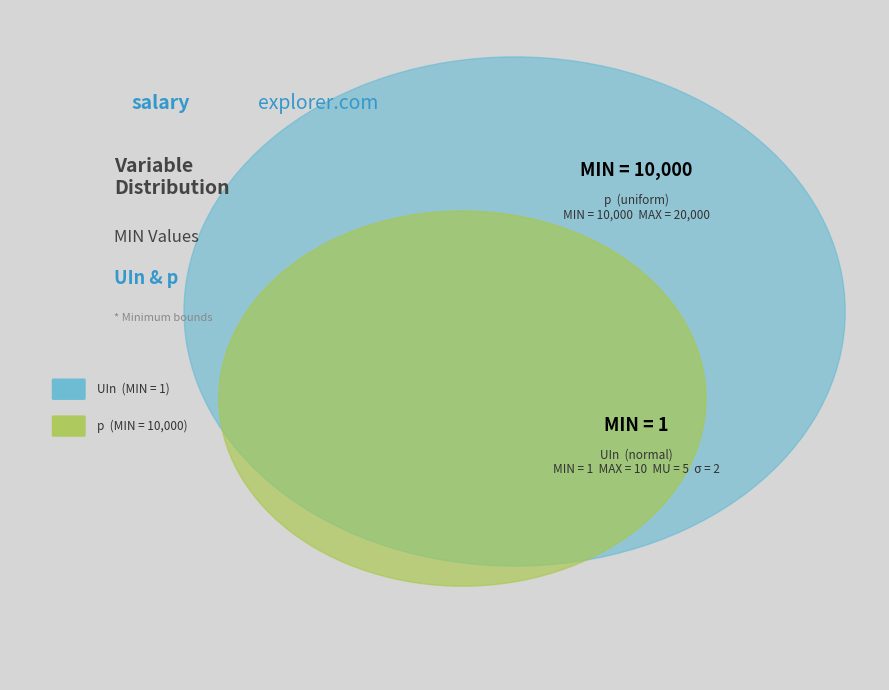

How many slices are in this pie chart?

2